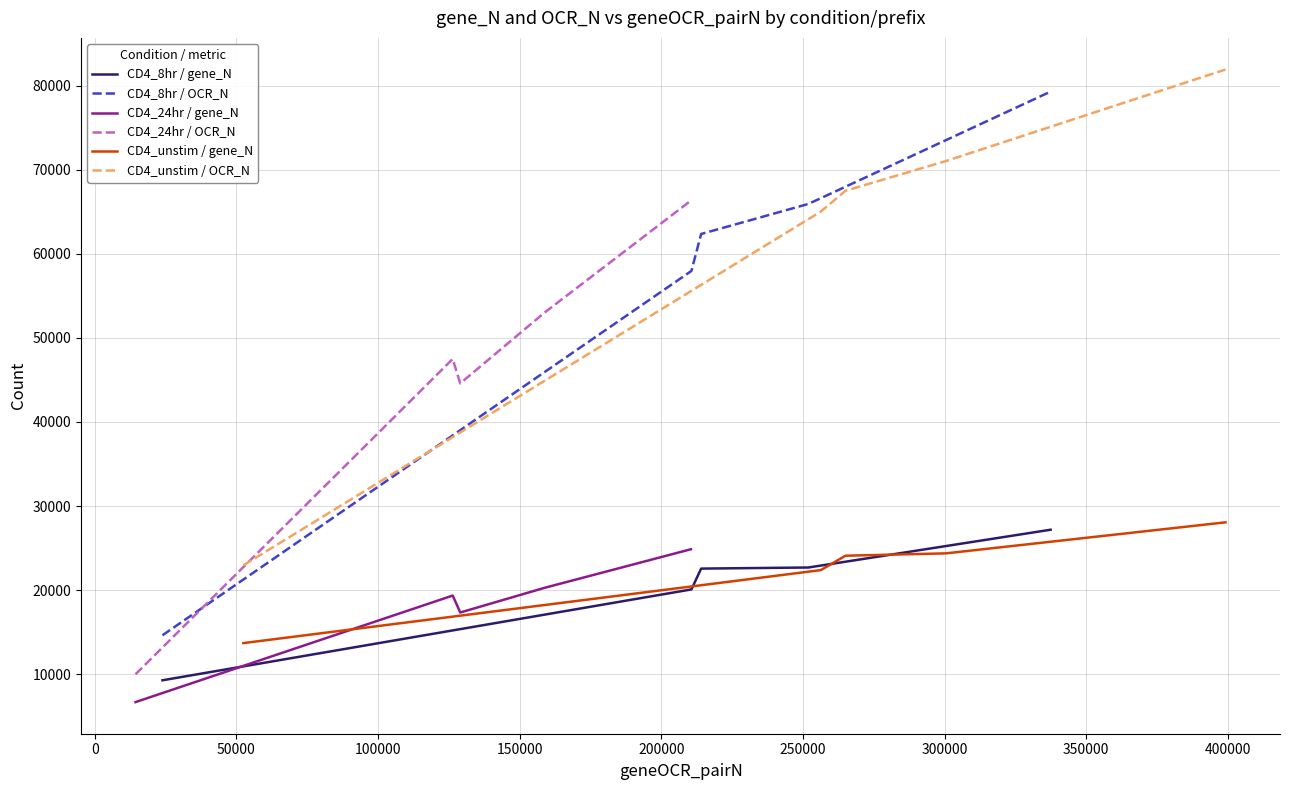

What is the highest value of the CD4_8hr / gene_N series?

27184